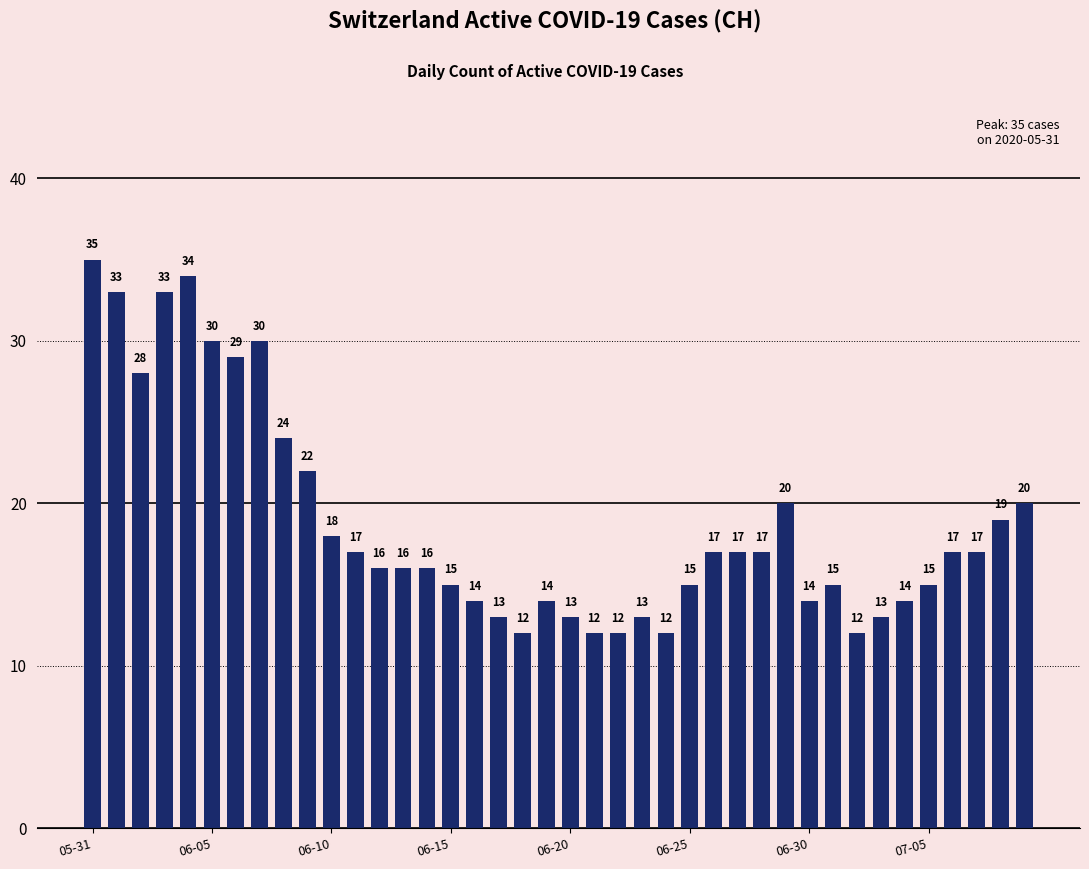

What is the value of the 20th bar from the left?

14